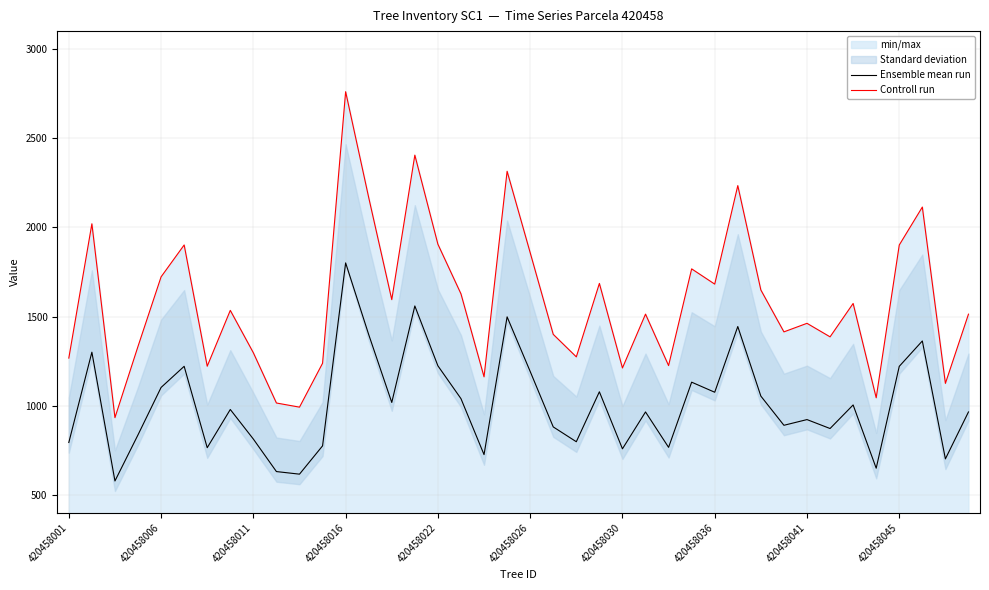

What value does the Ensemble mean run series have at 17?

1039.9